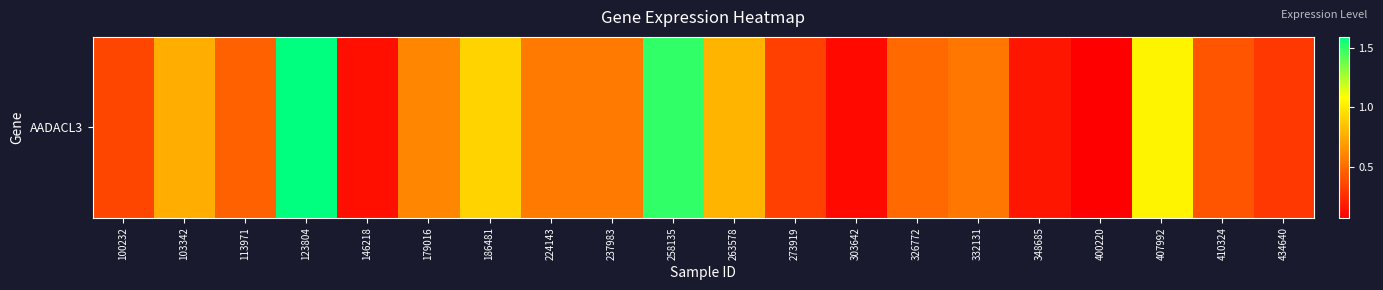

What is the minimum value shown in the chart?

0.1